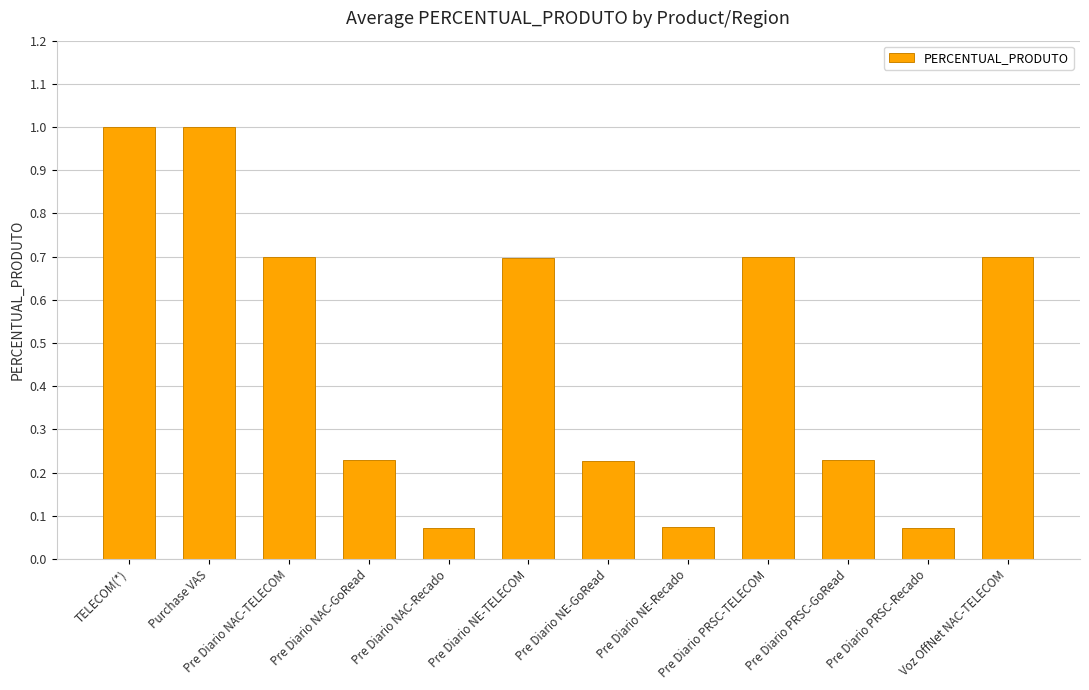

Is it true that the value at Pre Diario NAC-TELECOM is 0.2?

False